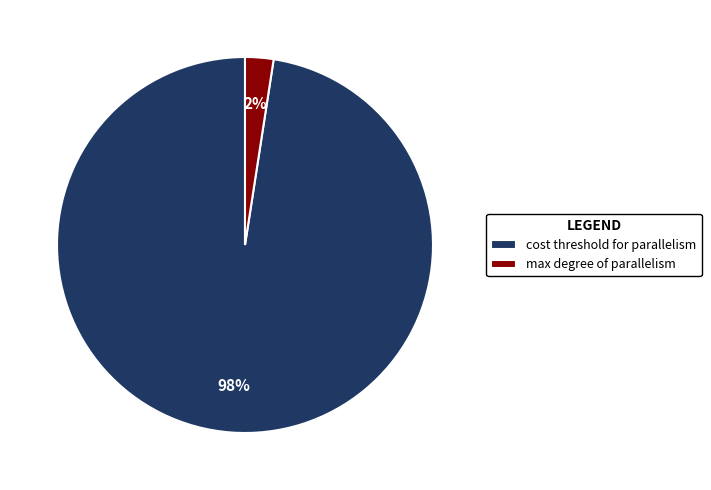

To the nearest percent, what is the average slice percentage?

50%